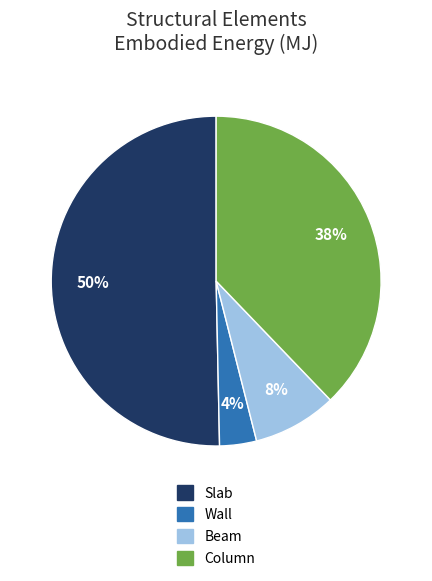

To the nearest percent, what is the average slice percentage?

25%